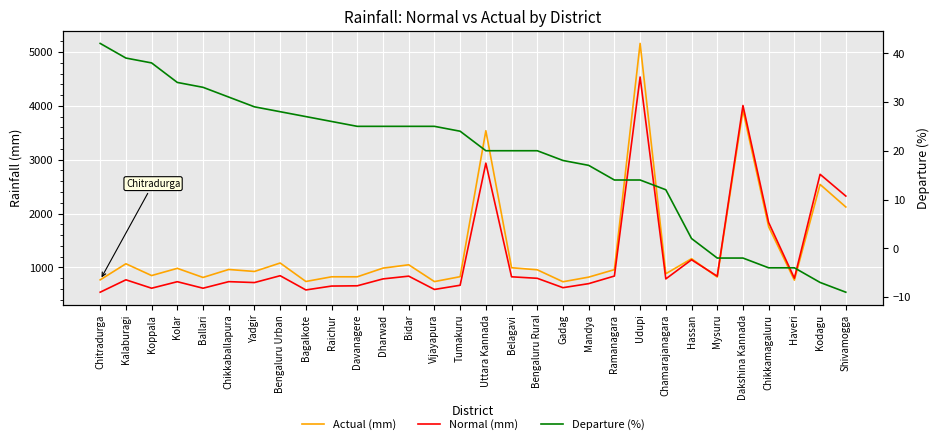

How many data points does each series have?

30